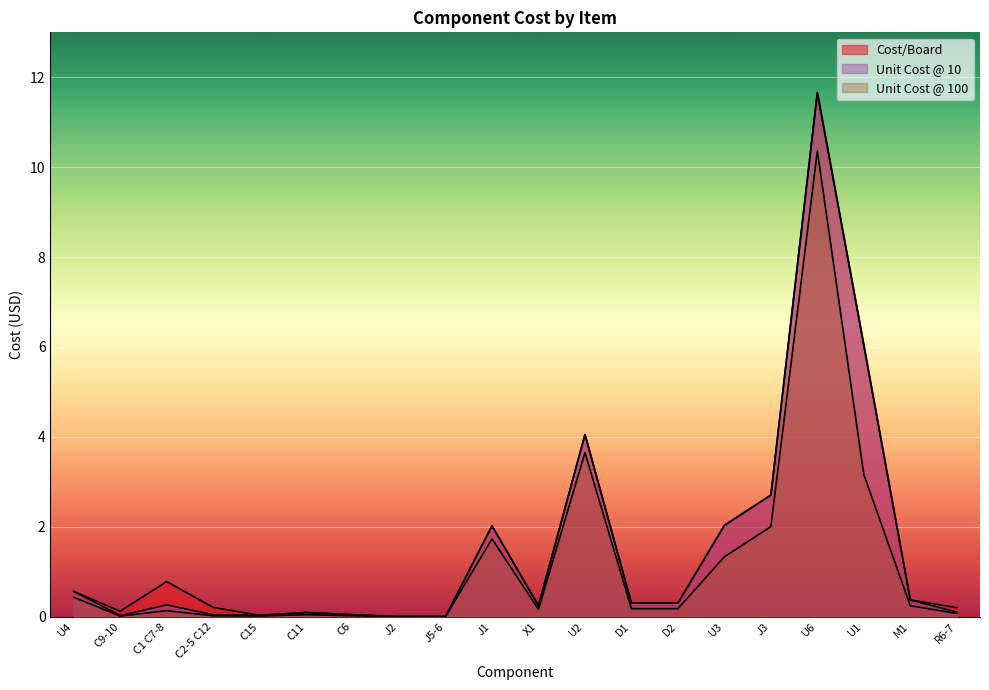

What is the sum of all Unit Cost @ 10 values?

30.9